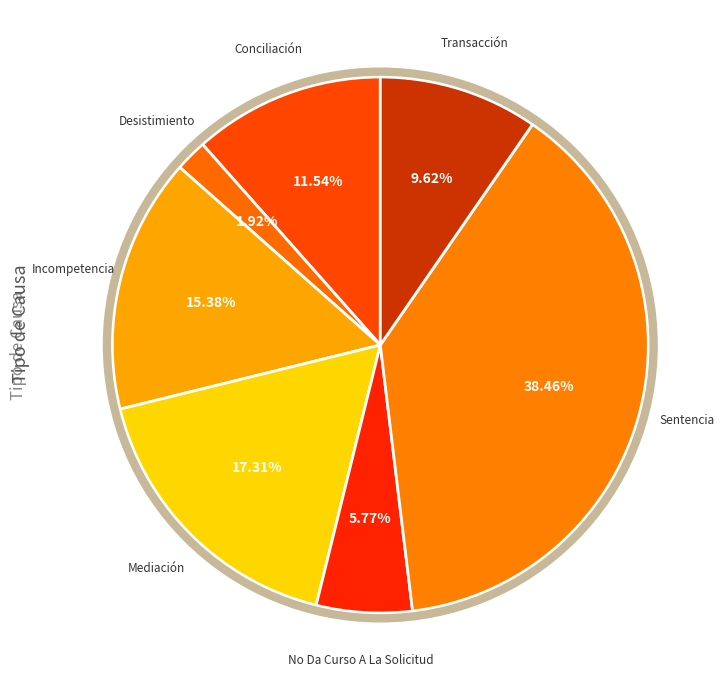

Which category has the biggest portion of the pie?

Sentencia